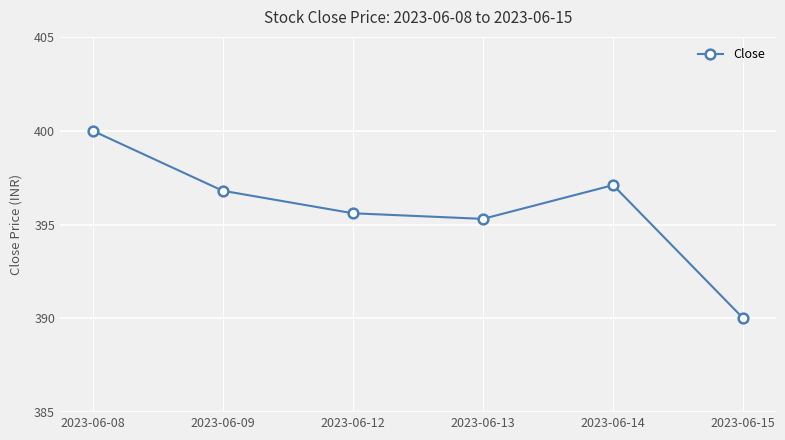

List the labels in order of value, smallest first.

2023-06-15, 2023-06-13, 2023-06-12, 2023-06-09, 2023-06-14, 2023-06-08